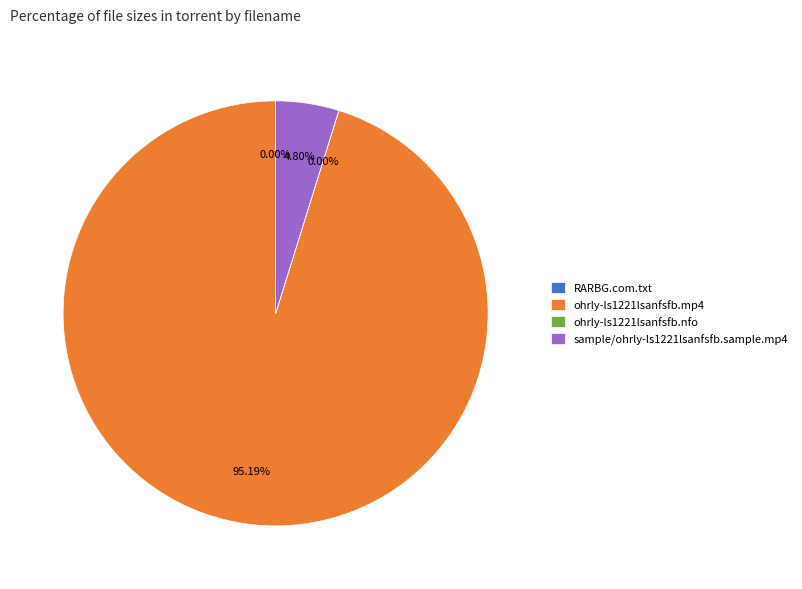

What is the ratio of the value at ohrly-ls1221lsanfsfb.mp4 to the value at sample/ohrly-ls1221lsanfsfb.sample.mp4?

19.8